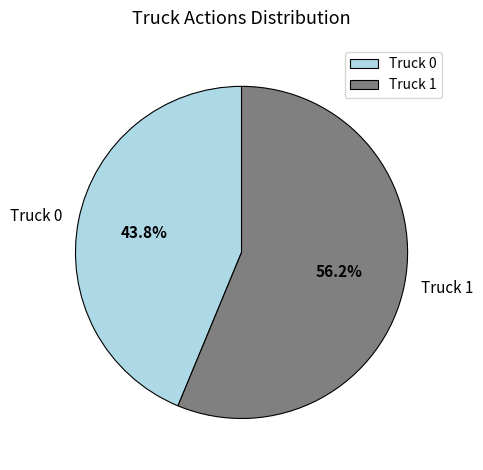

To the nearest percent, what is the combined percentage of Truck 0 and Truck 1?

100%